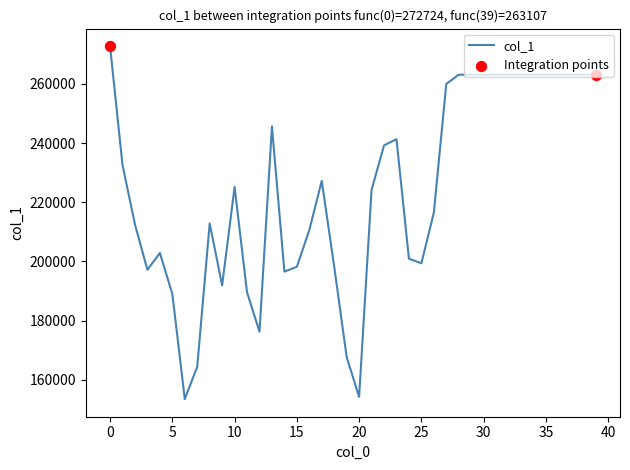

What is the minimum value shown in the chart?

153493